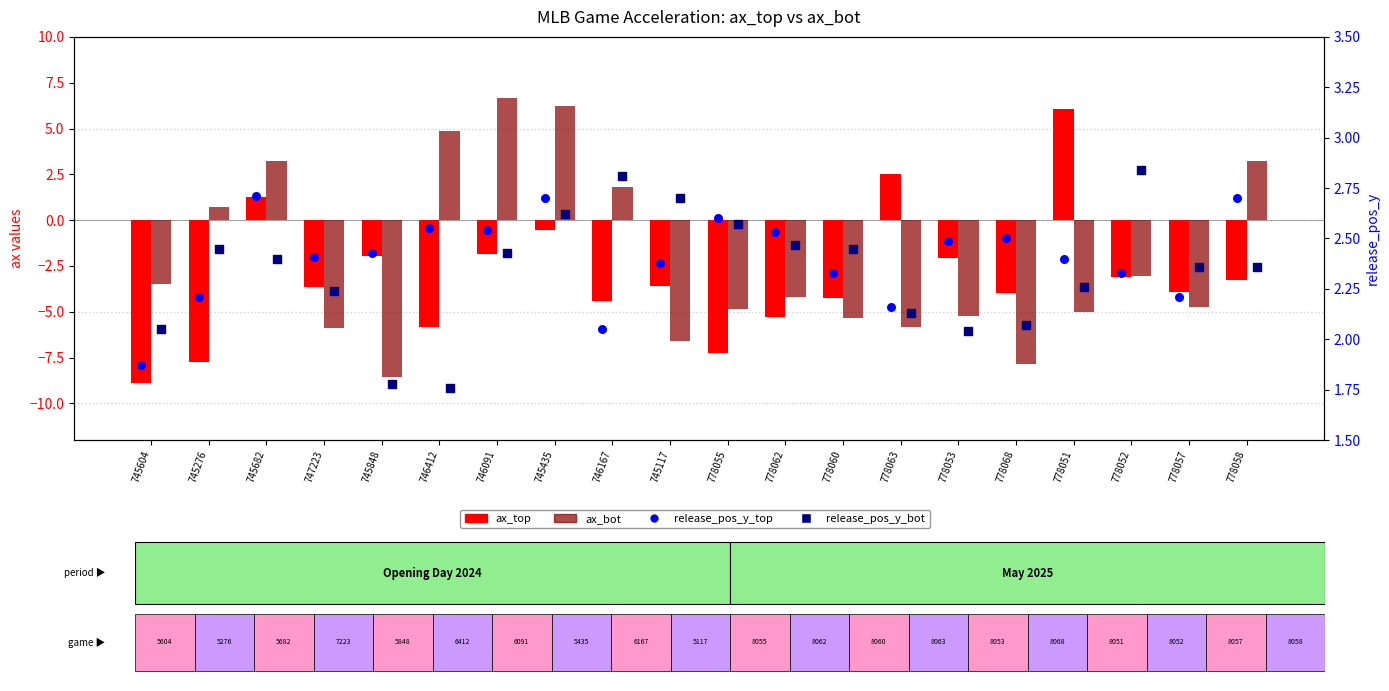

Which series contains the lowest Y value?

ax_top